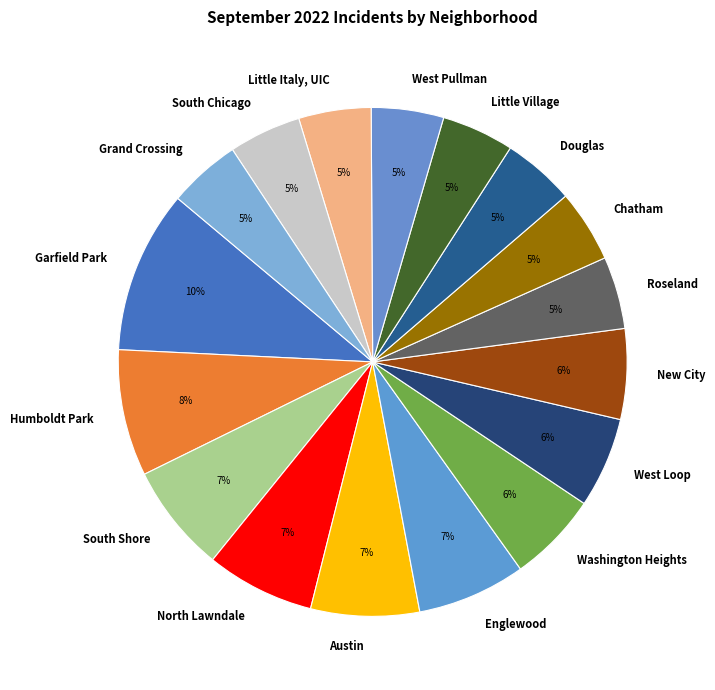

Is it true that Austin is 7% of the pie?

True